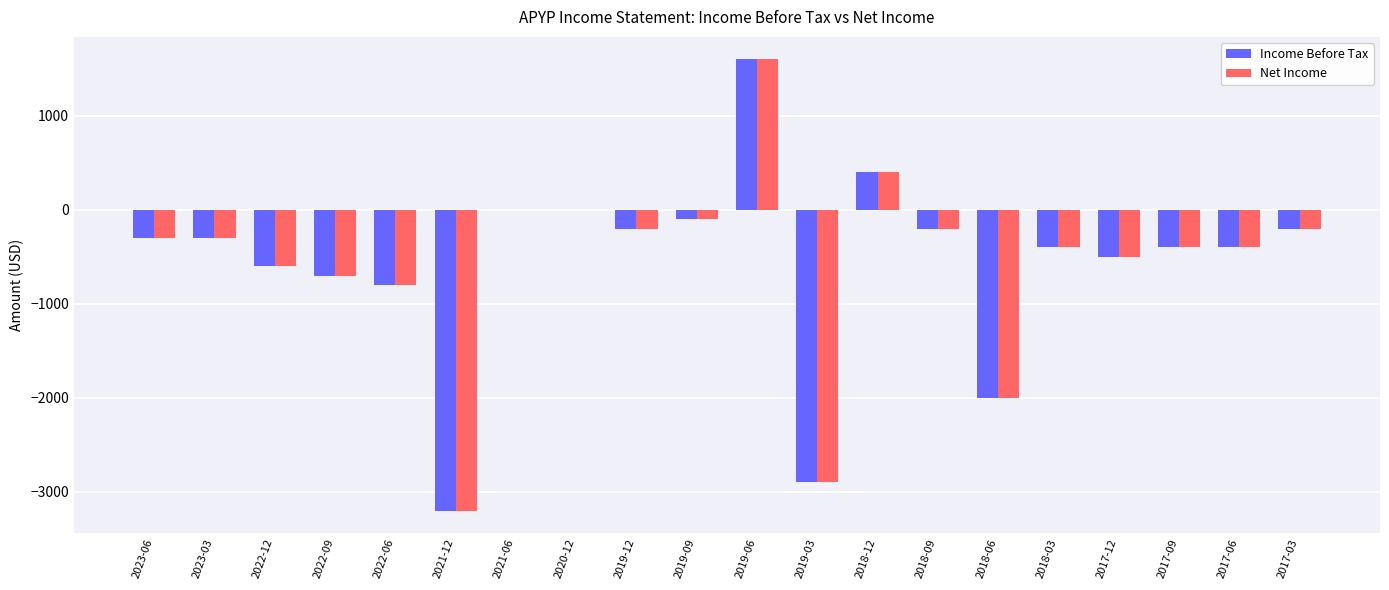

How many groups of bars are there?

20